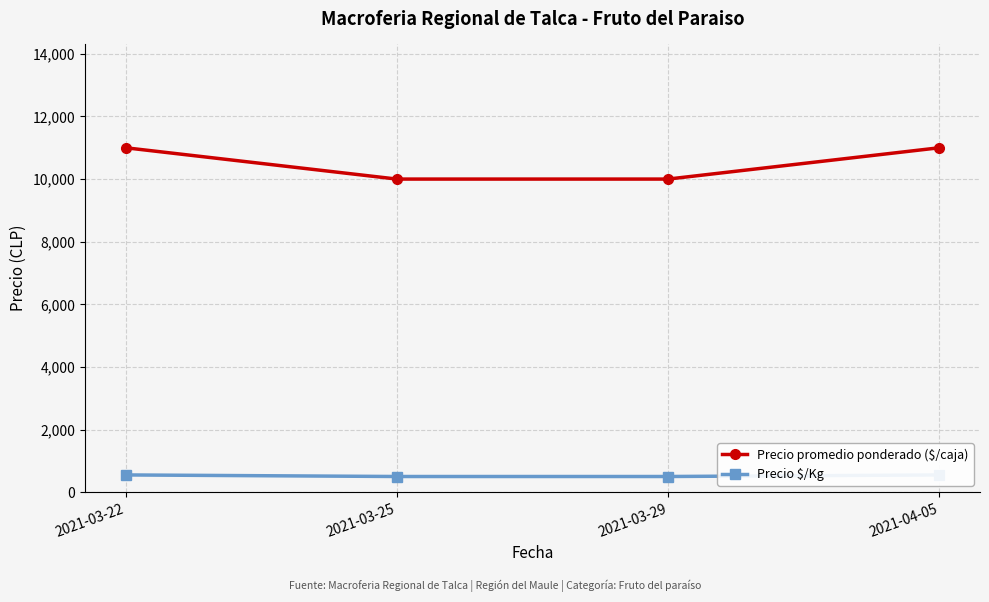

What is the sum of the Precio $/Kg values at 2021-03-25 and 2021-03-22?

1050